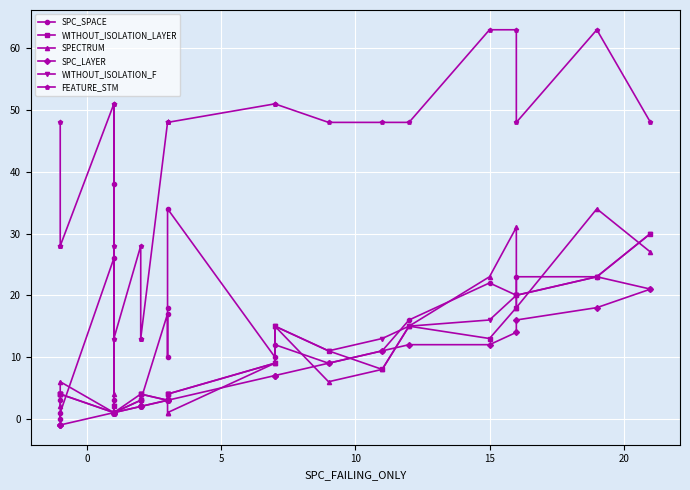

What is the difference between the maximum and second lowest values in the WITHOUT_ISOLATION_LAYER series?

29